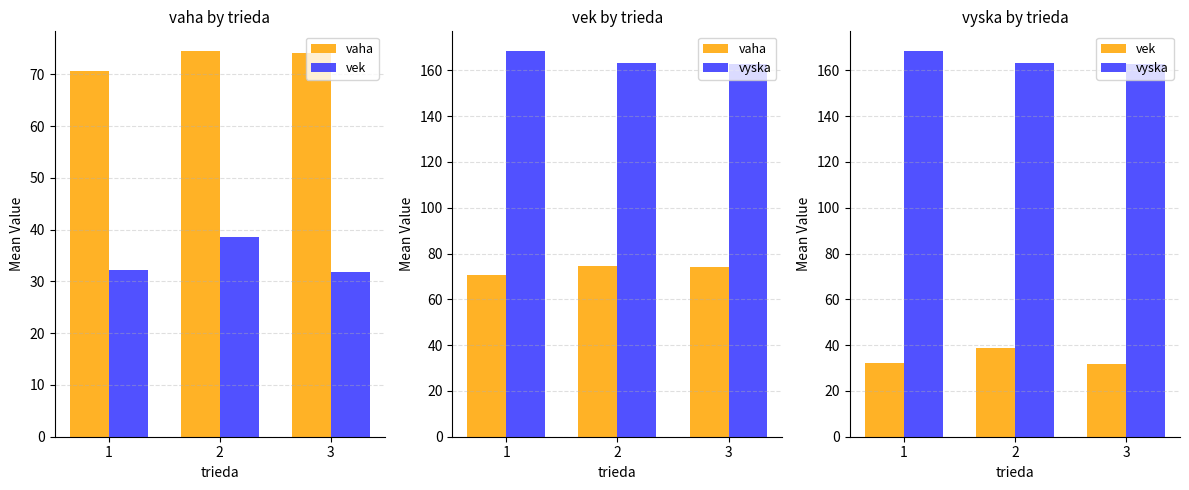

What is the sum of the vek values at 1 and 3?

64.1